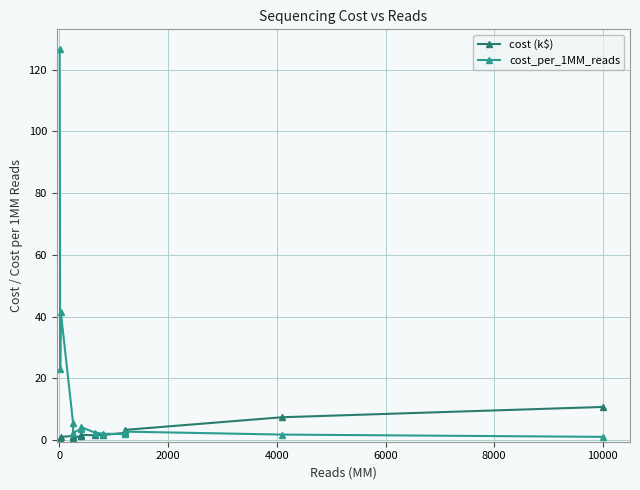

What is the smallest value displayed?

0.3